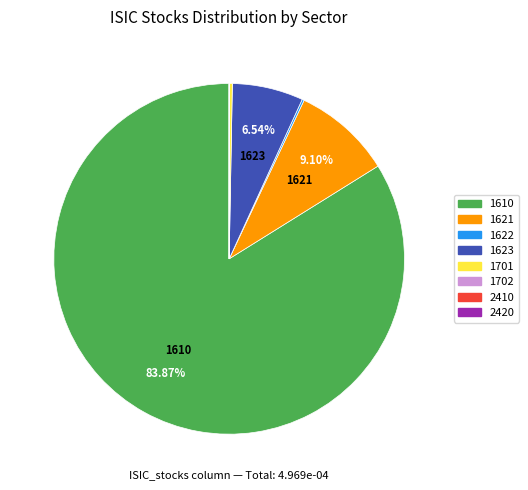

Does any single category account for the majority?

Yes